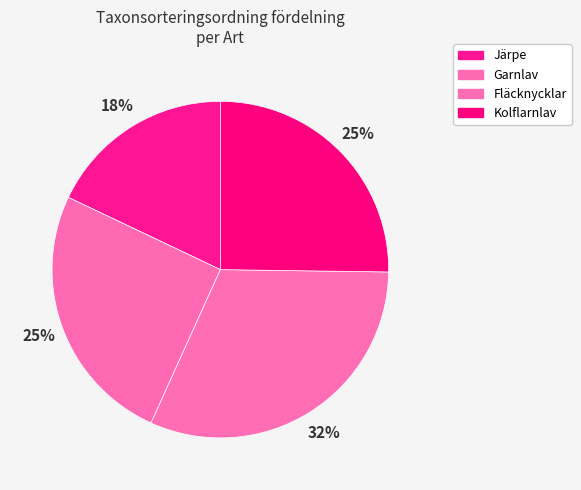

Count the number of slices in the pie.

4